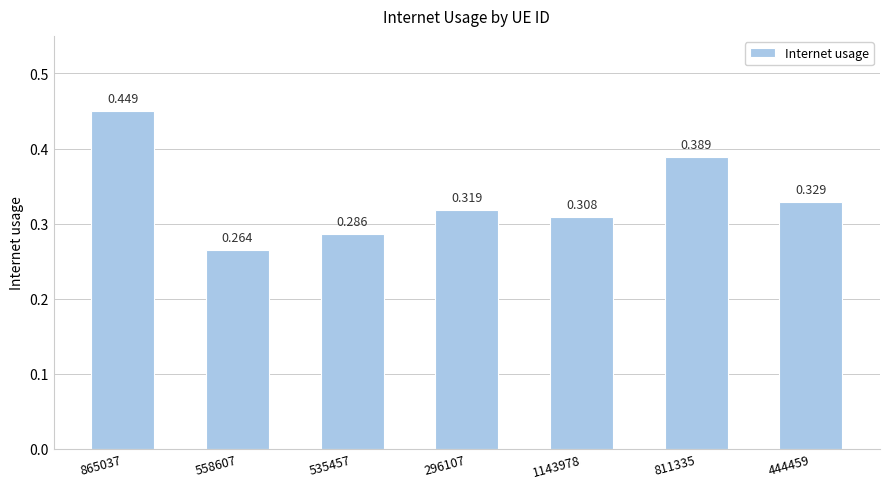

How many data points does each series have?

7